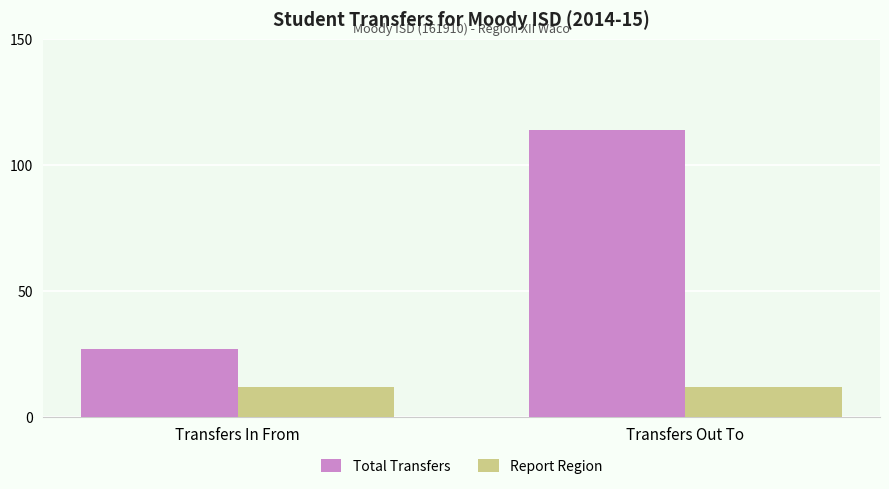

Does the chart contain stacked bars?

No